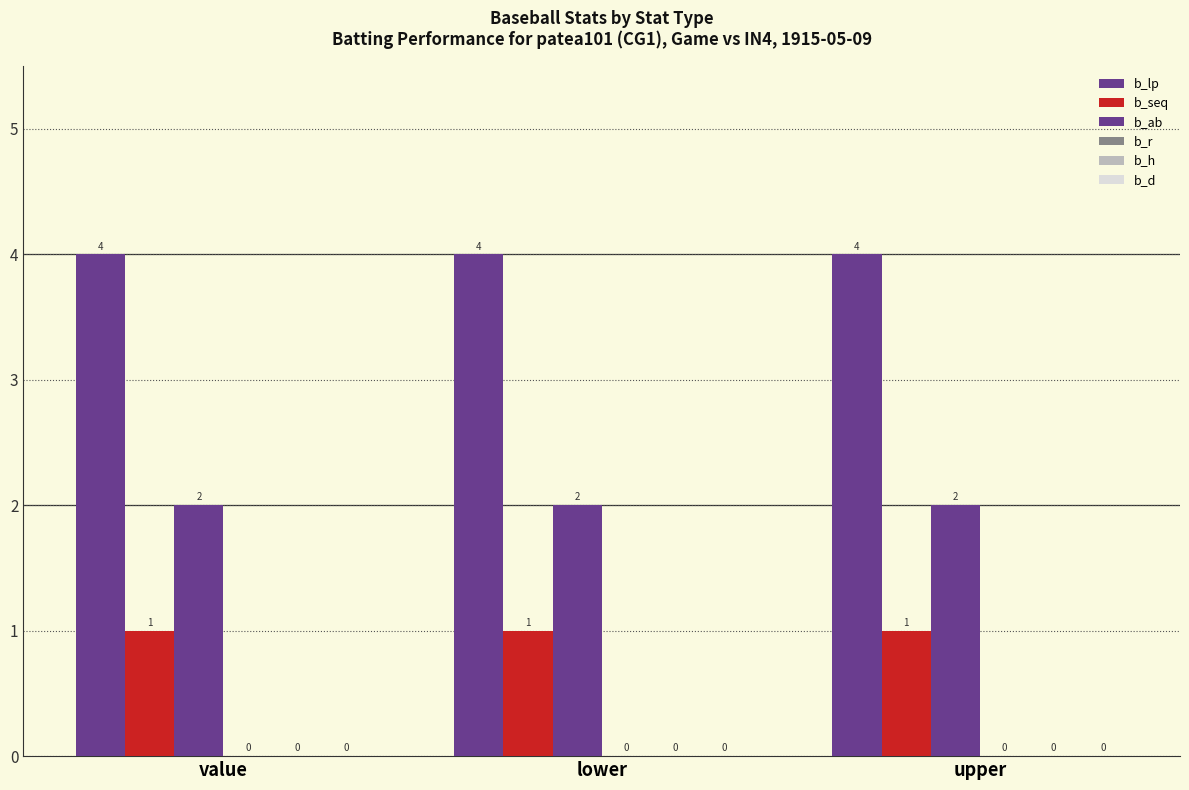

What is the total value across all series at value?

7